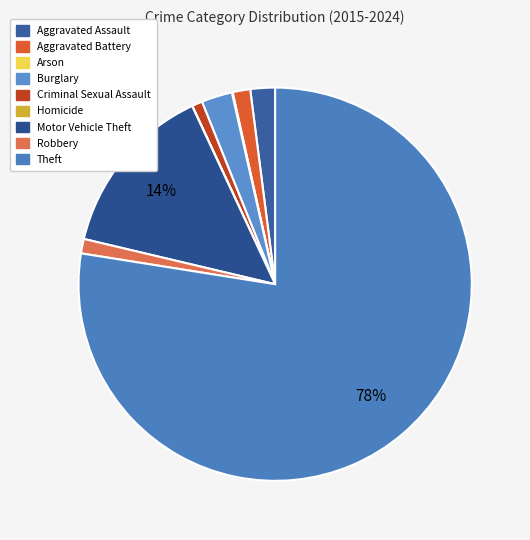

Is it true that Aggravated Assault is 2% of the pie?

True